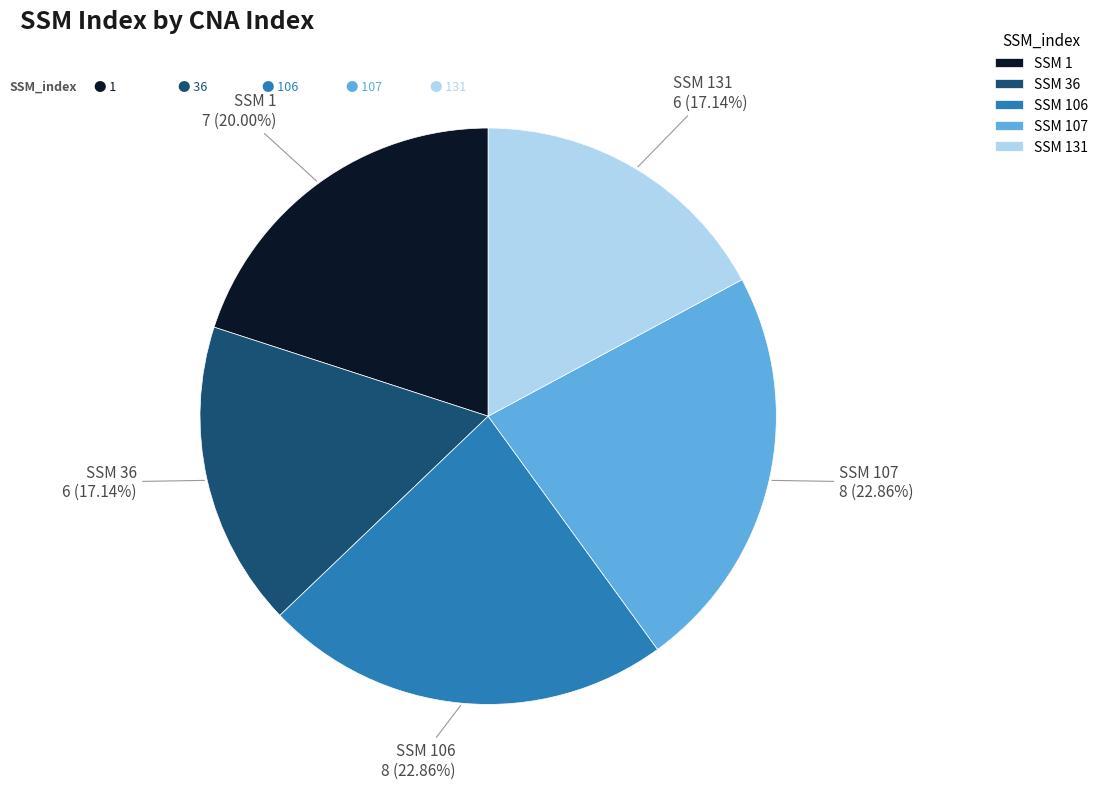

Combined, do SSM 1 and SSM 106 account for over 50%?

No